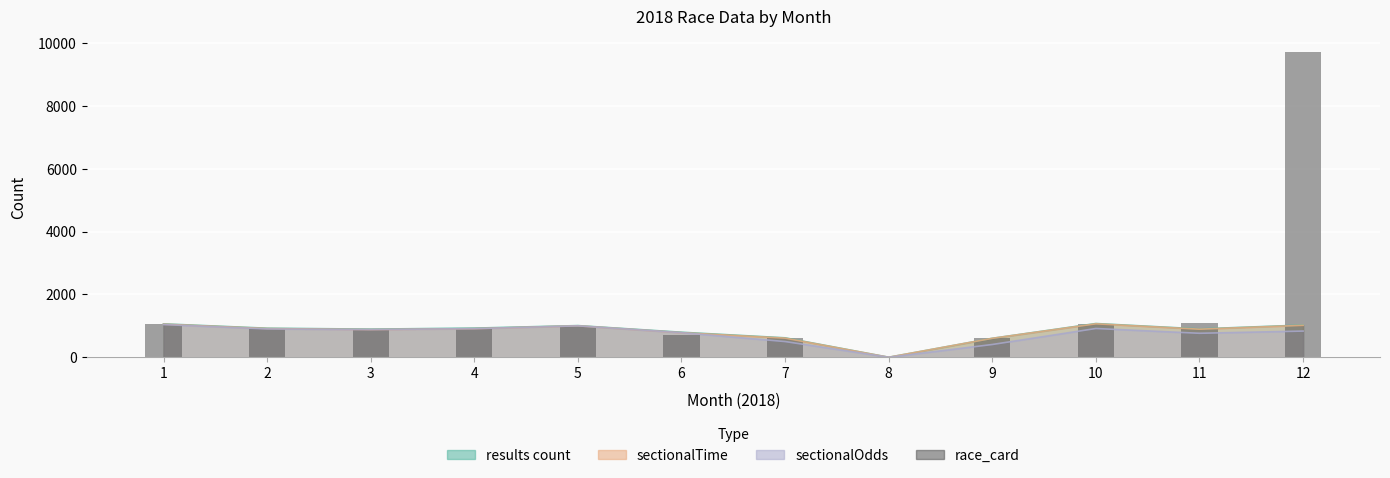

The chart shows a value of 357 at 5. True or false?

False